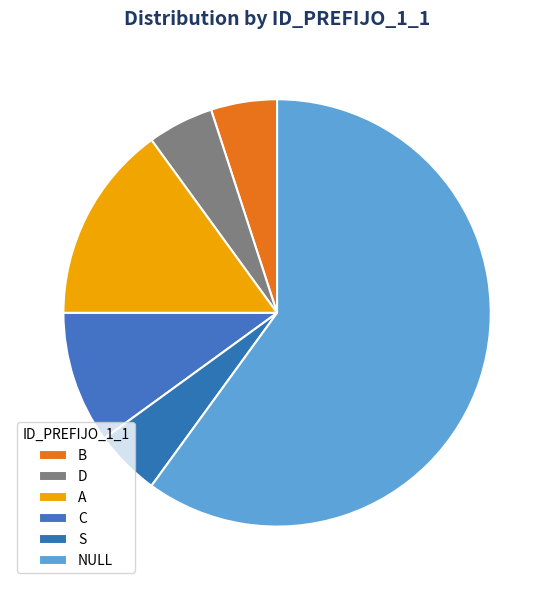

The A slice represents 14% of the pie. True or false?

False